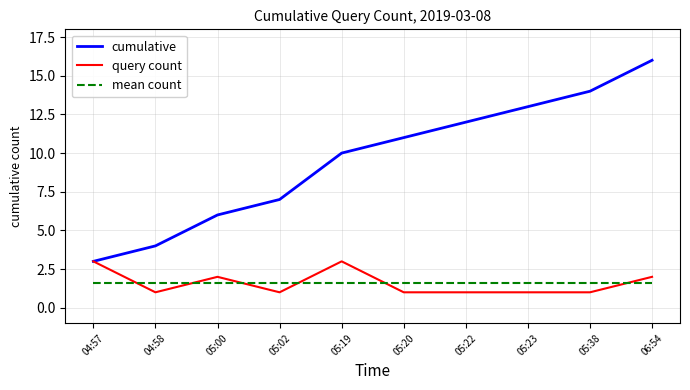

List the series in order of their peak value, highest first.

cumulative, query count, mean count